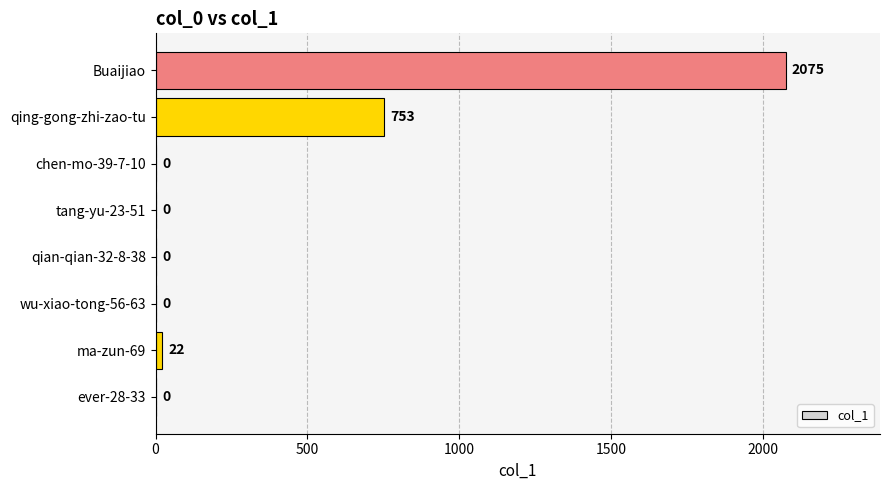

Approximately how many times larger is the value at Buaijiao compared to ma-zun-69?

94.3